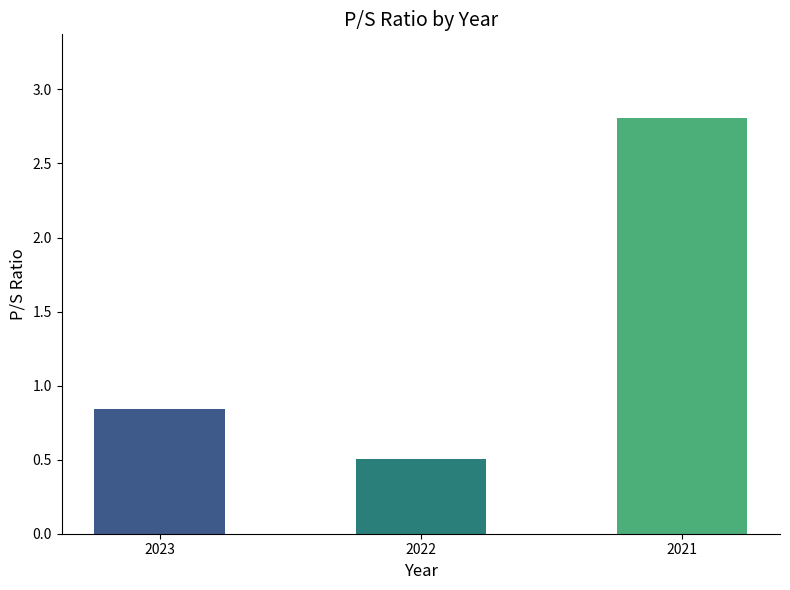

What is the difference between the maximum and minimum values?

2.3